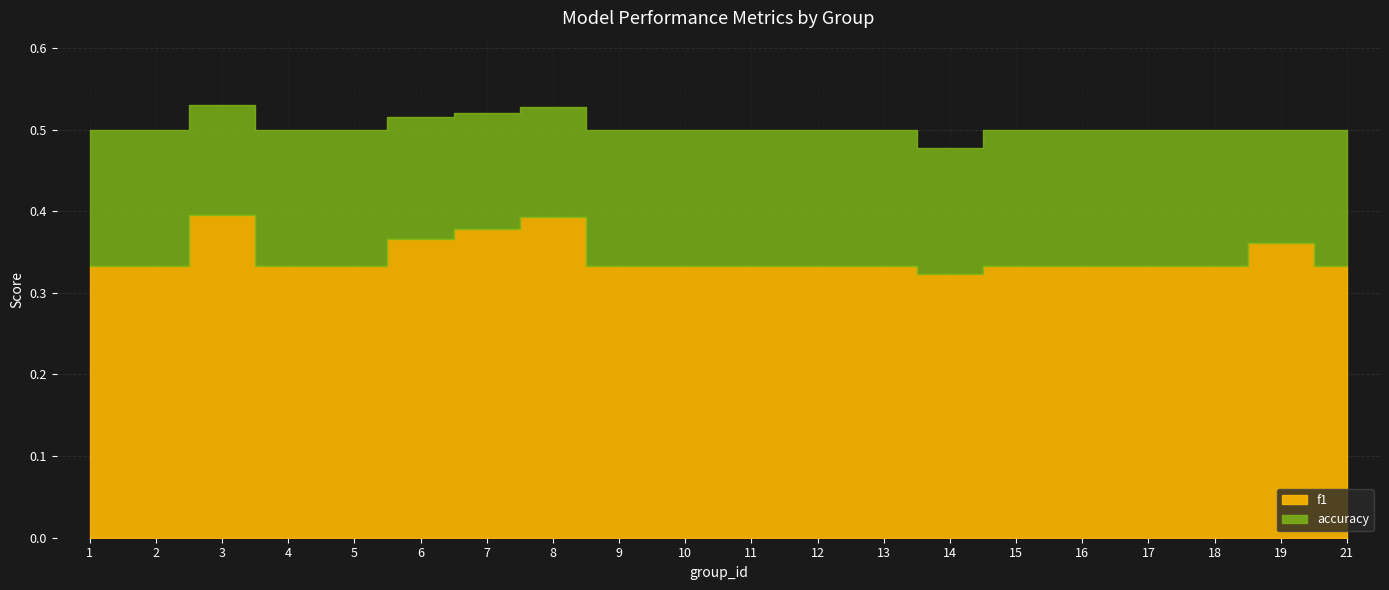

Between 4 and 16, which series saw the biggest shift?

f1